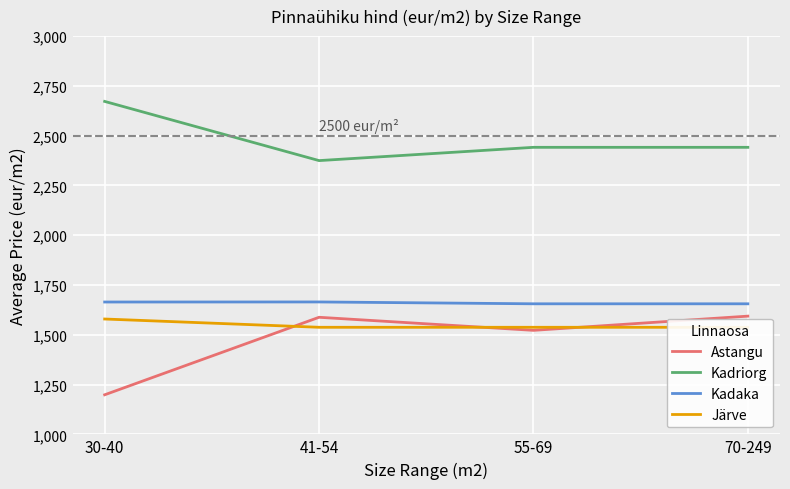

Reading right to left, list all the values displayed in this chart.

Astangu: 70-249=1593.7	55-69=1522.4	41-54=1588.0	30-40=1198.7
Kadriorg: 70-249=2441.5	55-69=2441.5	41-54=2374.8	30-40=2672.1
Kadaka: 70-249=1655.7	55-69=1655.7	41-54=1665.0	30-40=1664.7
Järve: 70-249=1537.7	55-69=1537.7	41-54=1537.7	30-40=1579.3